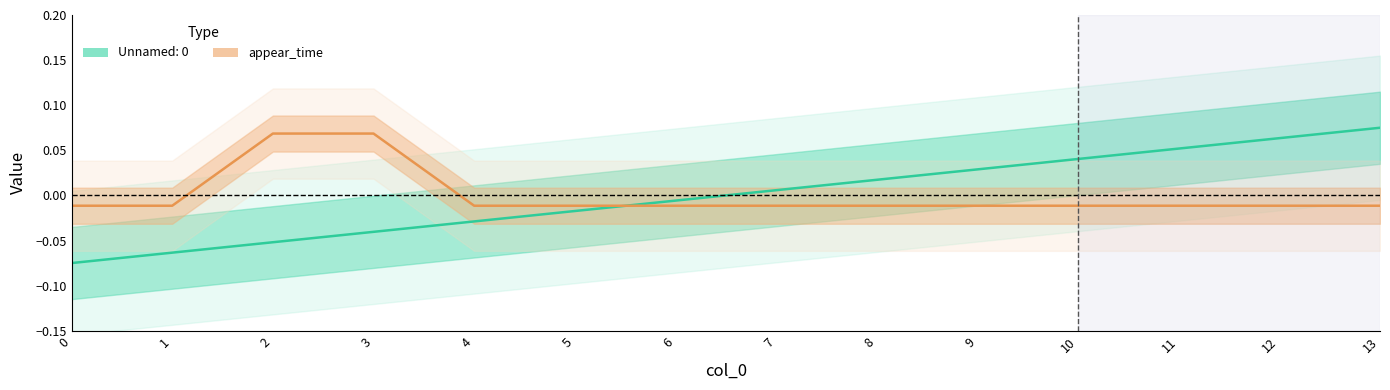

Where does the data first go above 0?

2